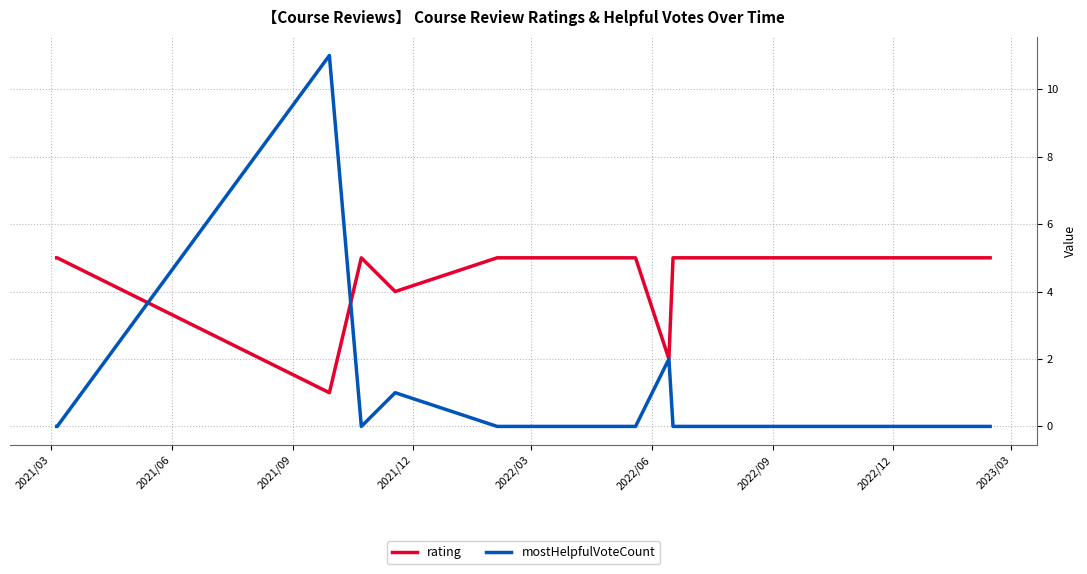

Which series has the widest spread of values?

mostHelpfulVoteCount